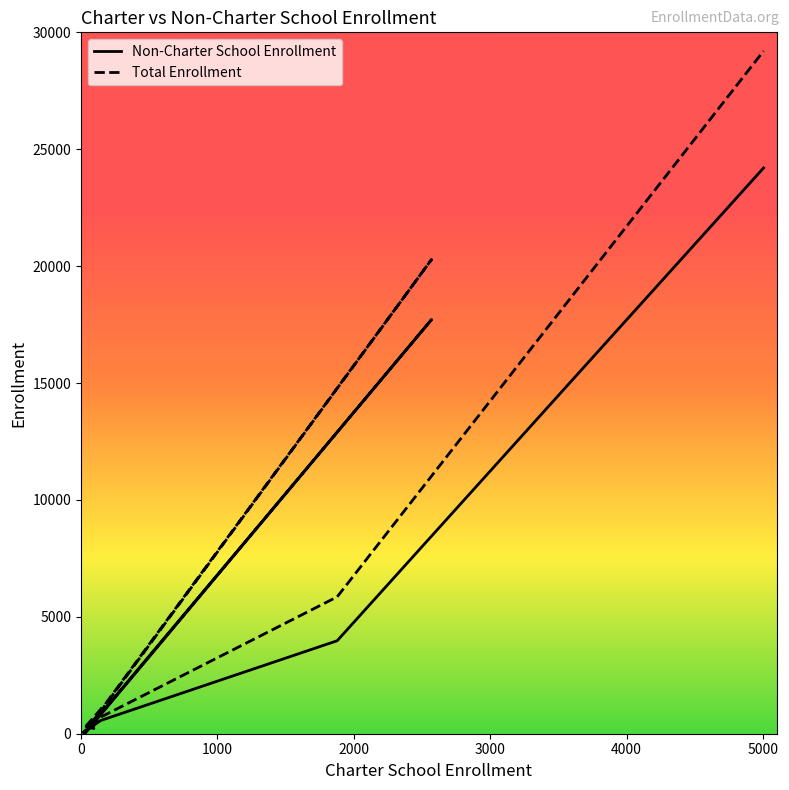

In Total Enrollment, how many points are higher than both neighbors (excluding endpoints)?

1